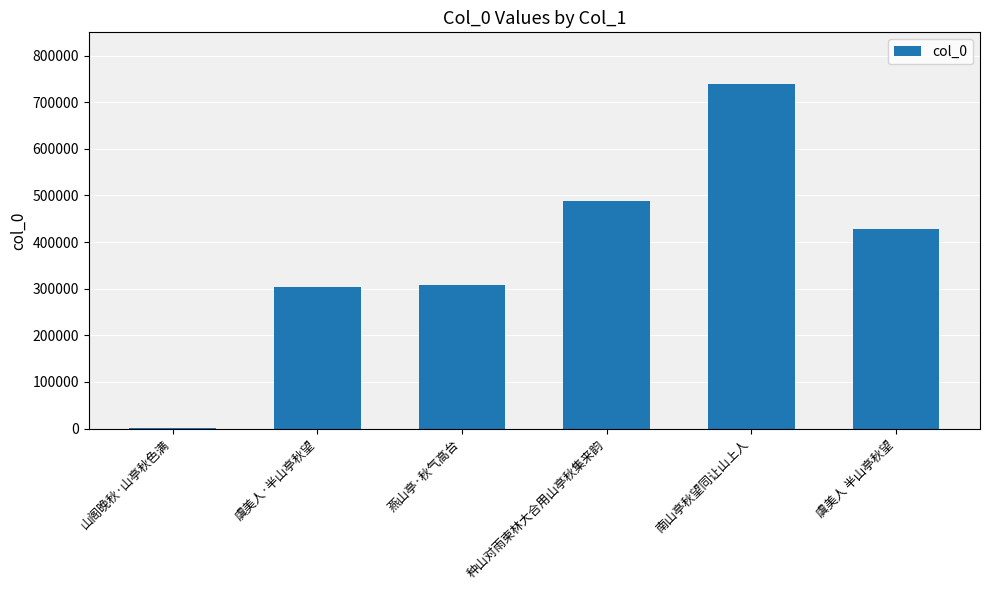

Which has a higher value, 山阁晚秋·山亭秋色满 or 虞美人·半山亭秋望?

虞美人·半山亭秋望